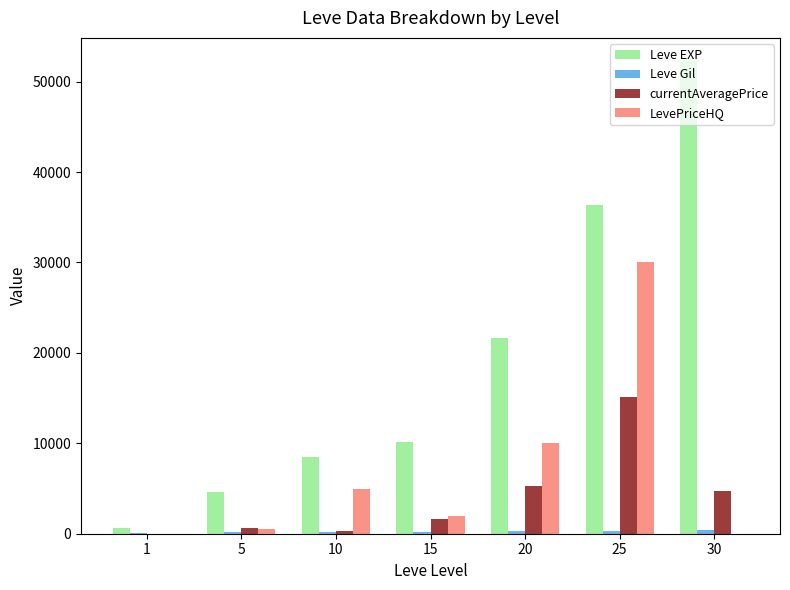

Does the chart contain stacked bars?

No